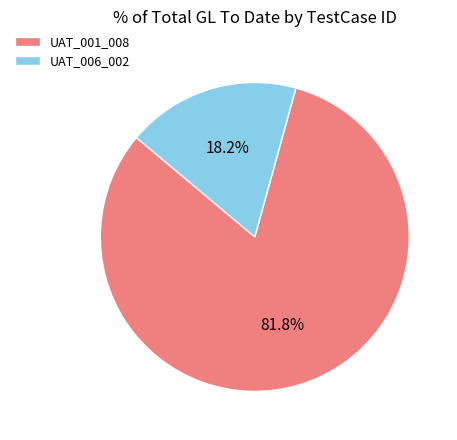

Between UAT_006_002 and UAT_001_008, which is larger?

UAT_001_008